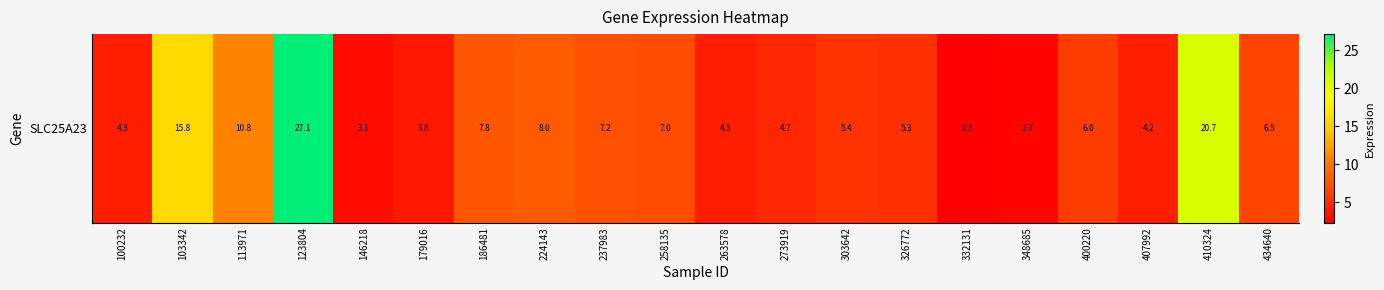

Between 186481 and 332131, which is larger?

186481